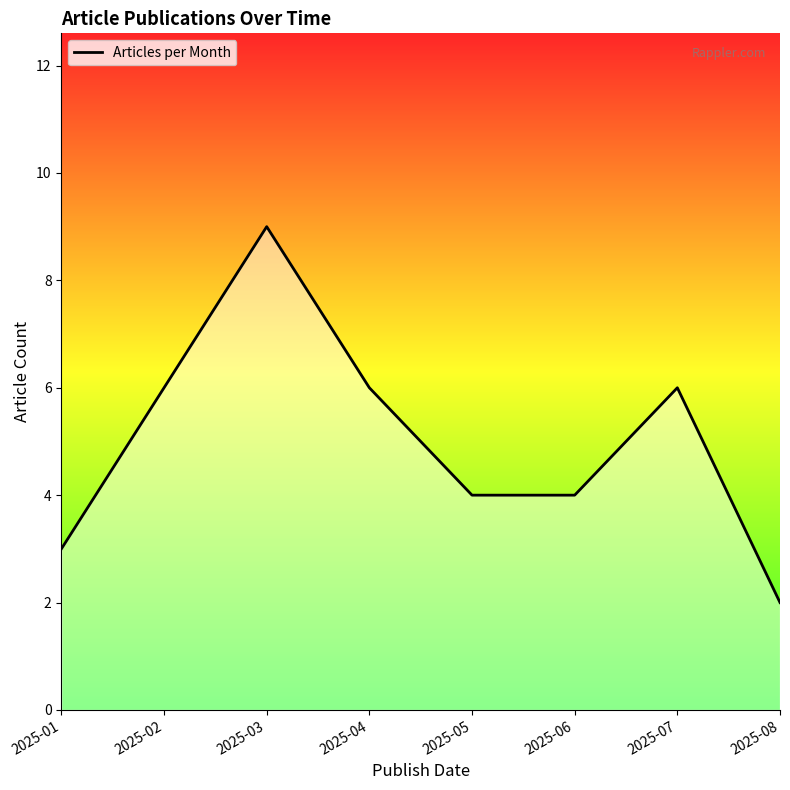

The value at 2025-05 is 2. True or false?

False